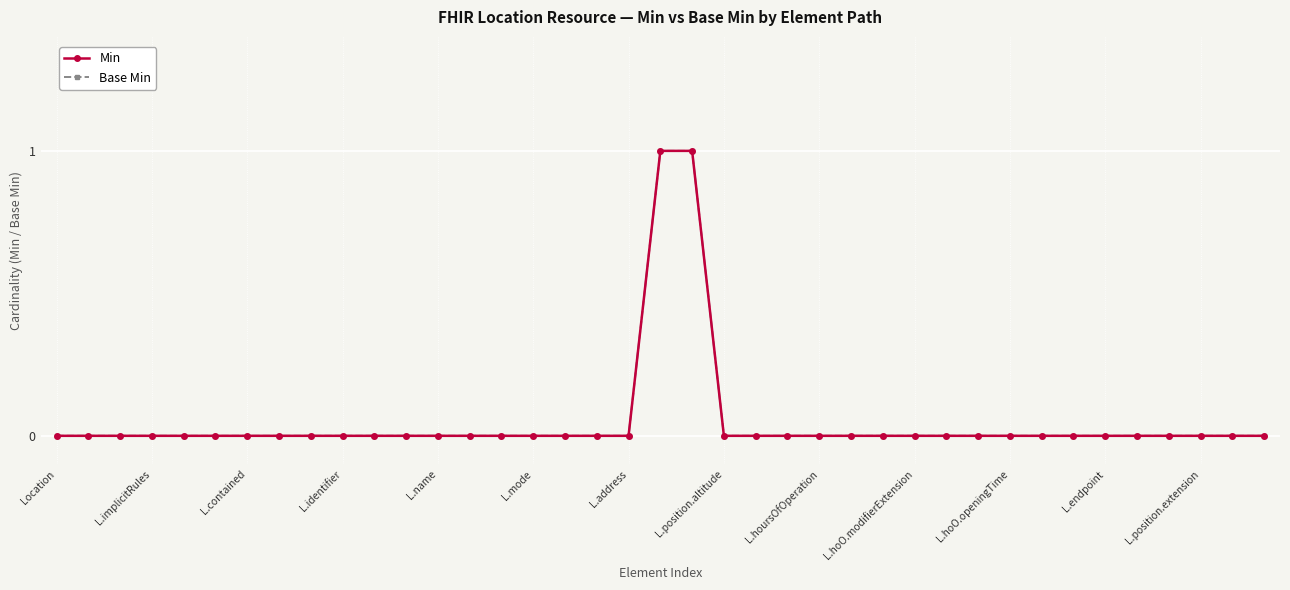

True or false: Min and Base Min intersect in this chart.

False